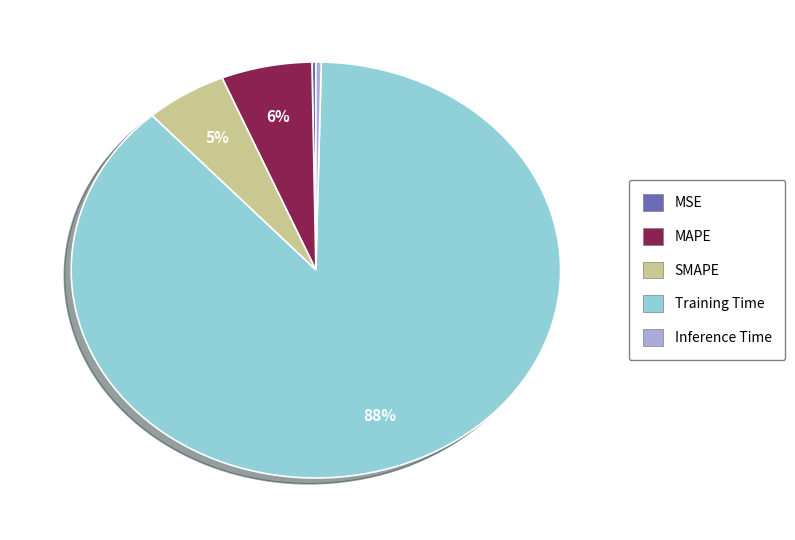

Which has a higher value, MAPE or Inference Time?

MAPE